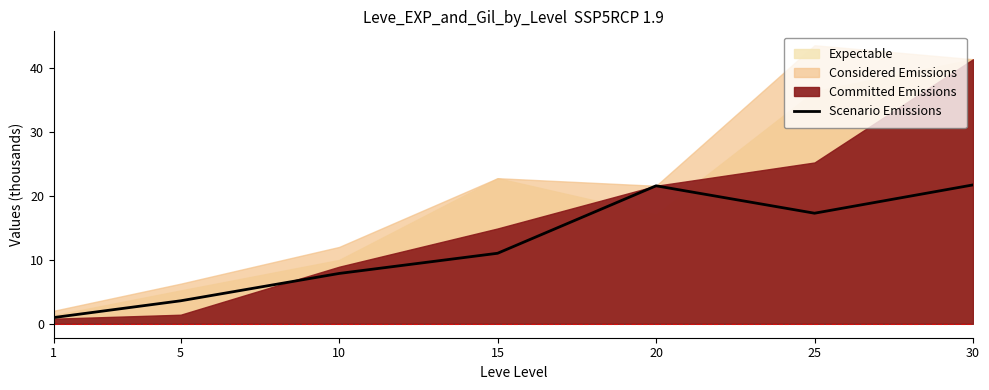

Rank the categories by value from lowest to highest.

1, 5, 10, 15, 25, 20, 30